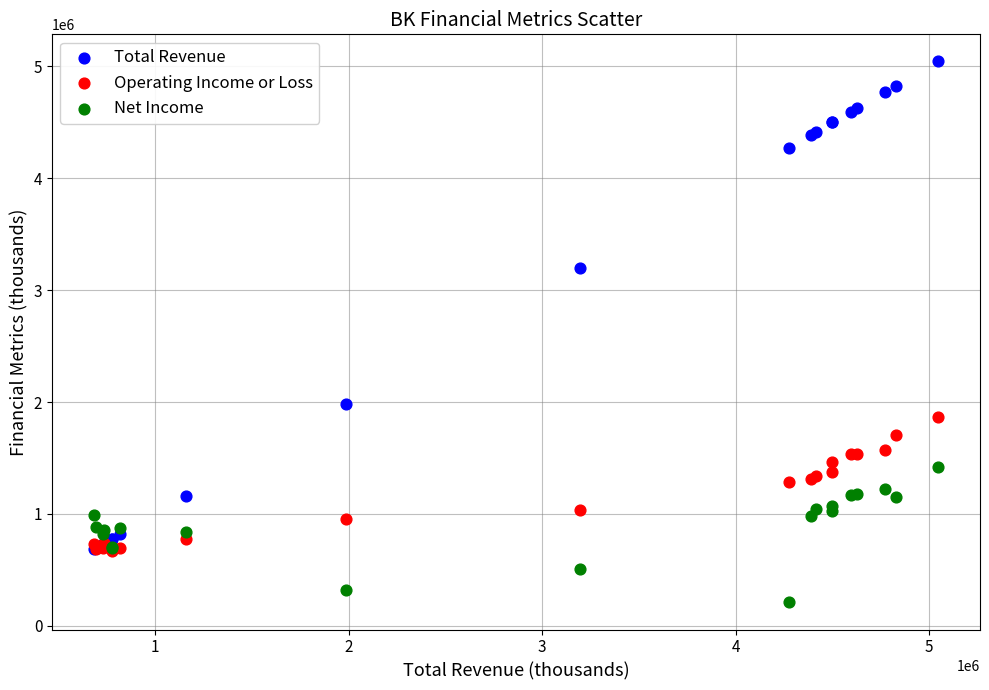

In the Total Revenue series, what Y value is closest to 2865000?

3197000